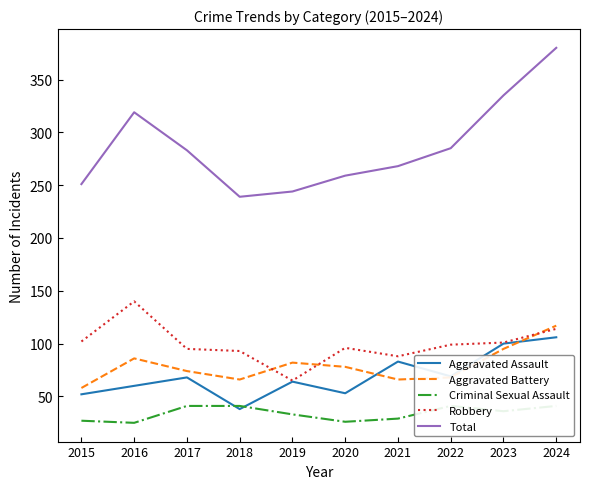

Is the value of Aggravated Assault at 2021 greater than the value of Criminal Sexual Assault at 2019?

Yes